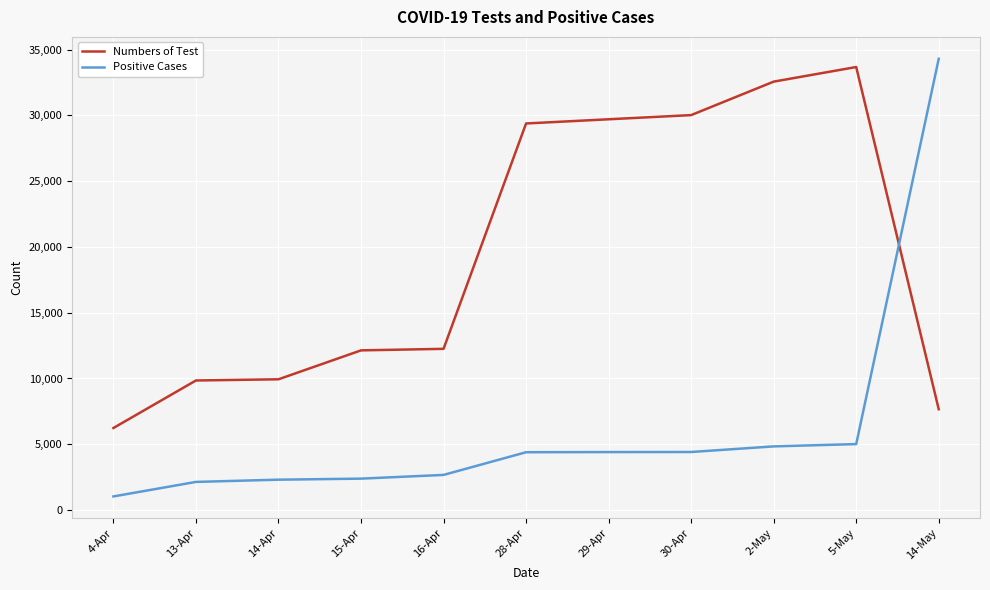

Is the value of Numbers of Test at 4-Apr greater than the value of Positive Cases at 4-Apr?

Yes